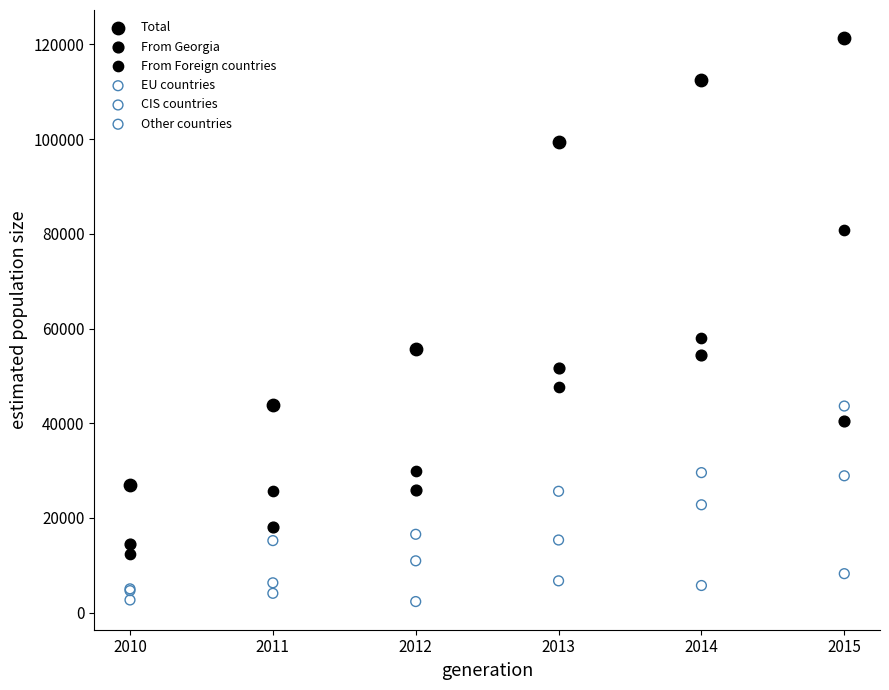

Across all series, what Y value is closest to 61829?

58086